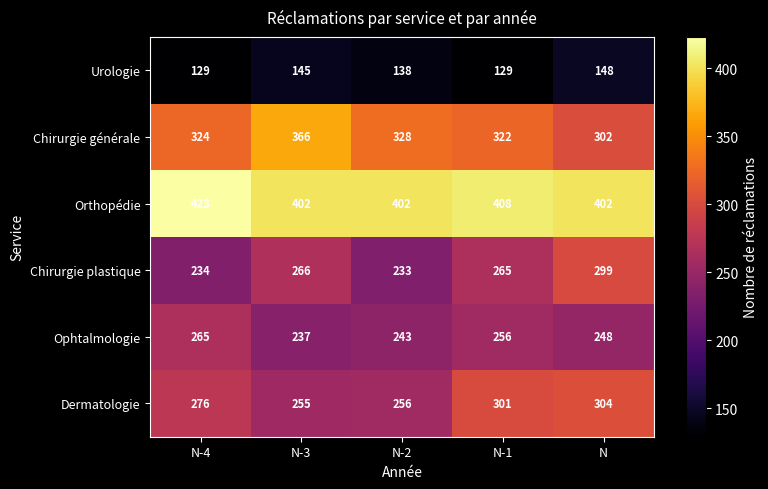

Which series changed the most between N-3 and N-2?

Chirurgie générale